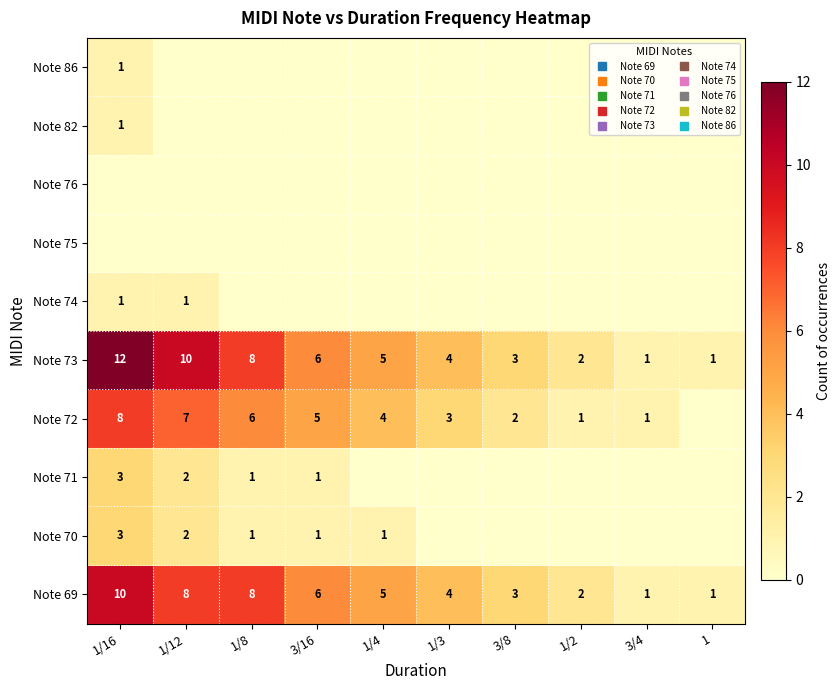

What is the sum of all Note 70 values?

8